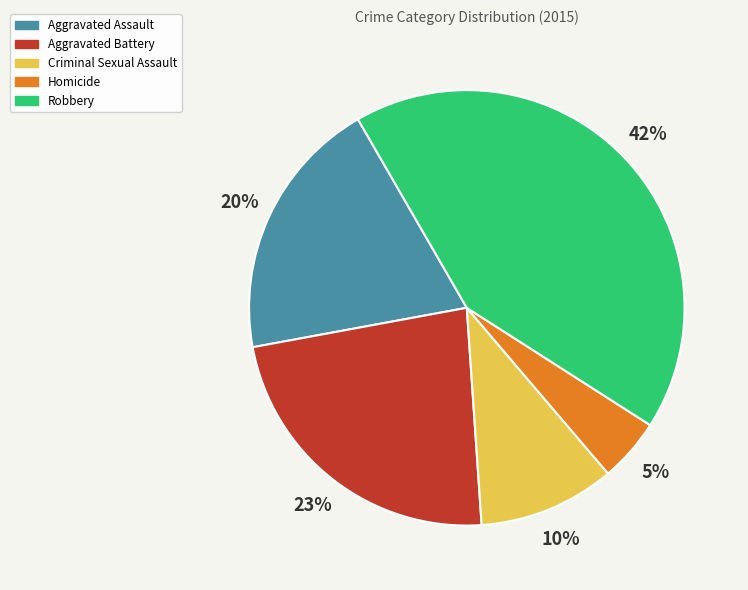

Rank the categories by value from lowest to highest.

Homicide, Criminal Sexual Assault, Aggravated Assault, Aggravated Battery, Robbery